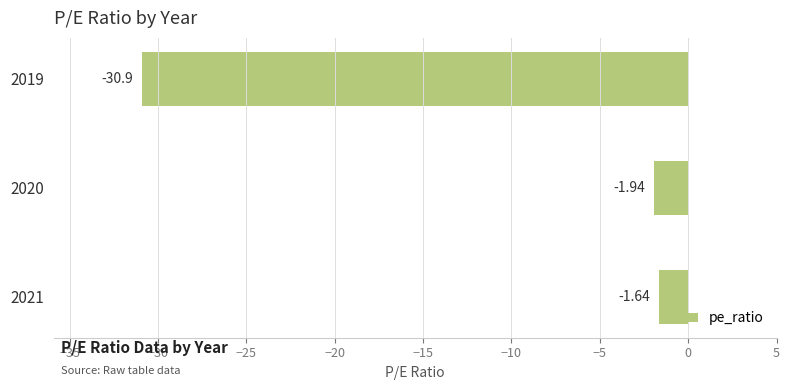

List the labels in order of value, largest first.

2021, 2020, 2019